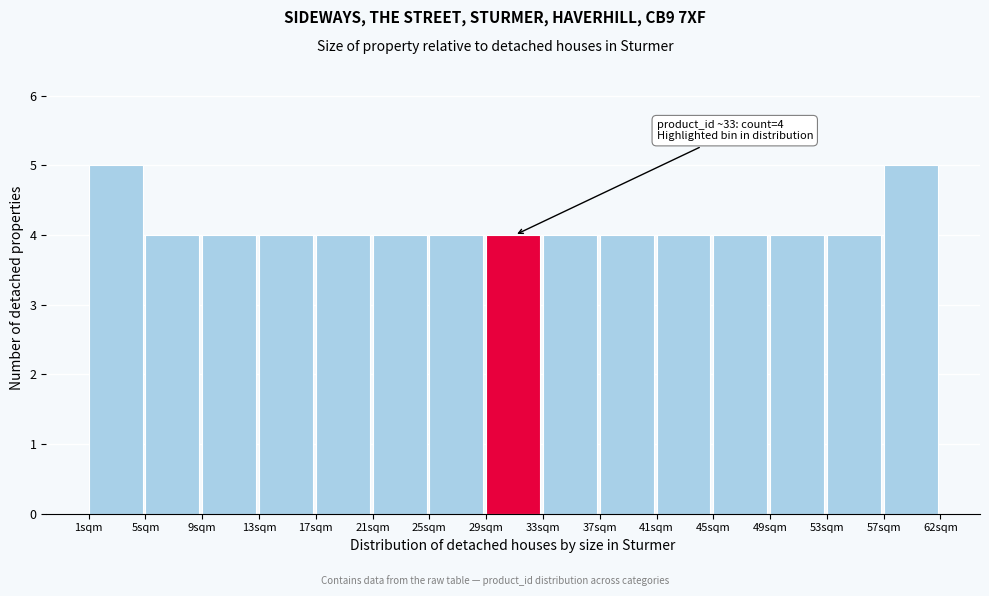

Reading right to left, transcribe all the data shown in this chart.

57sqm=5	53sqm=4	49sqm=4	45sqm=4	41sqm=4	37sqm=4	33sqm=4	29sqm=4	25sqm=4	21sqm=4	17sqm=4	13sqm=4	9sqm=4	5sqm=4	1sqm=5